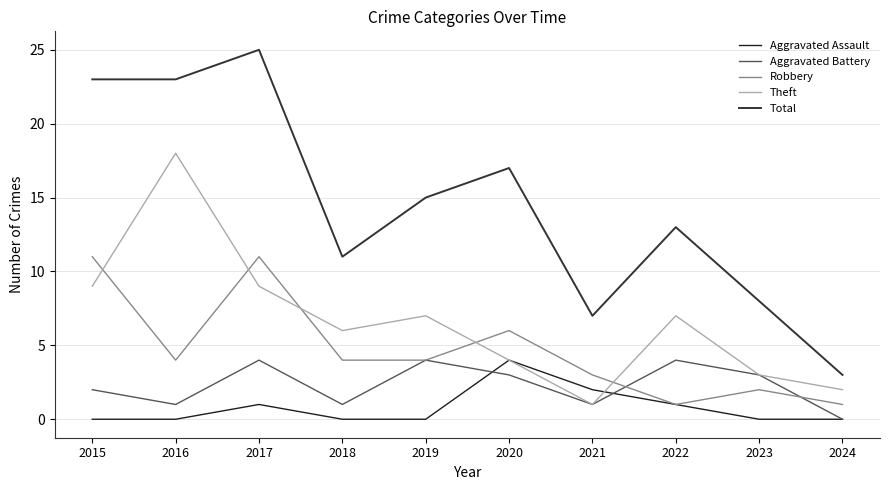

What is the difference between the Aggravated Assault values at 2023 and 2020?

4